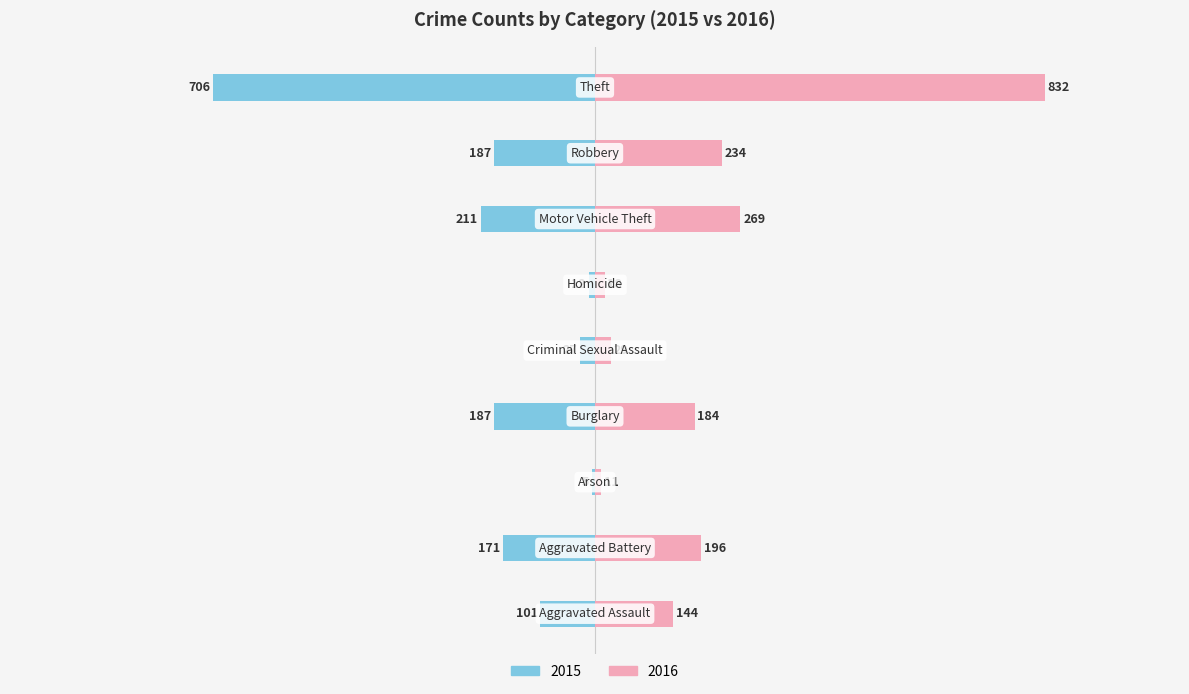

What is the label of the 9th bar from the left?

Theft